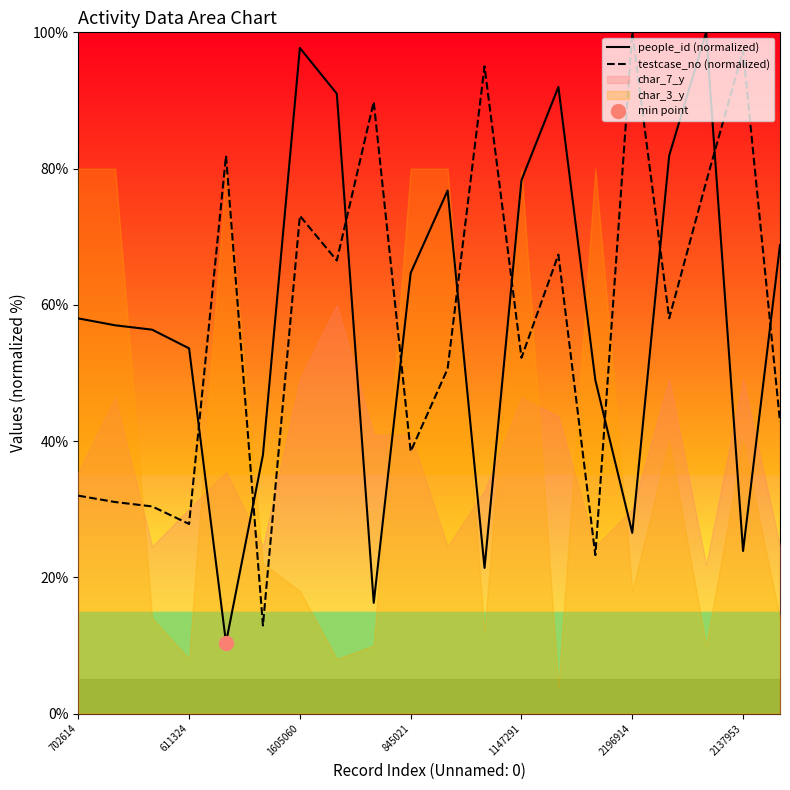

True or false: testcase_no (normalized) has a value of 27.8 at 611324.

True